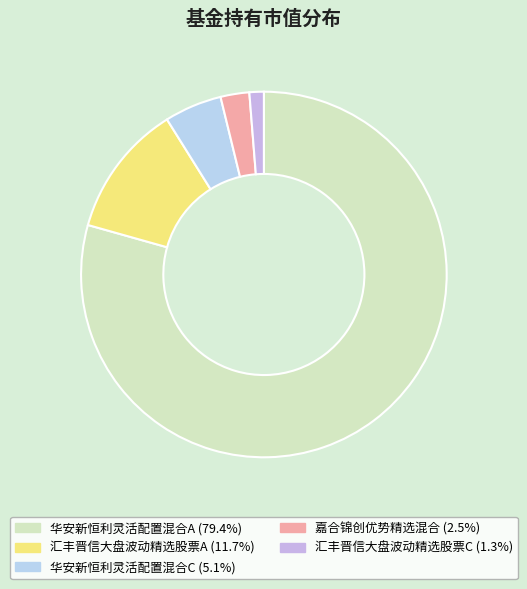

Does 汇丰晋信大盘波动精选股票C represent more than half of the total?

No